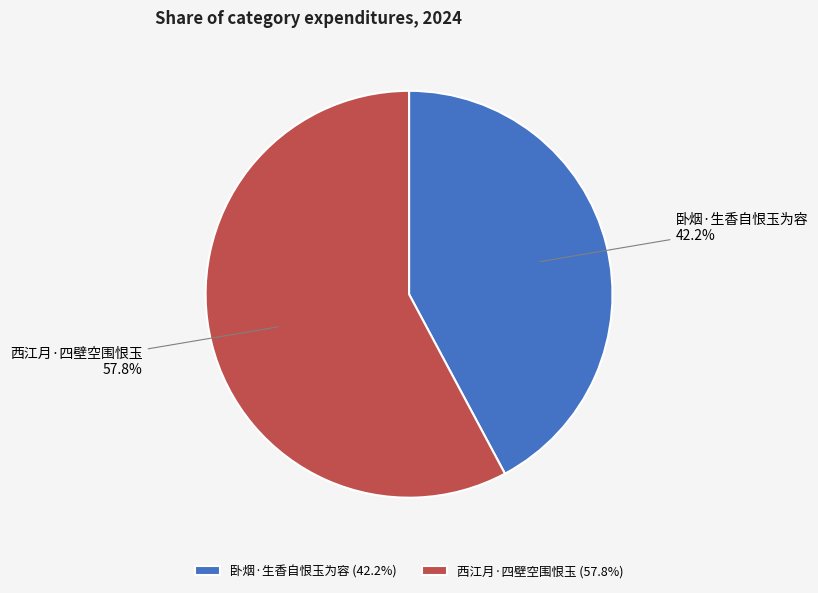

How much of the chart is everything except 卧烟·生香自恨玉为容?

57.8%